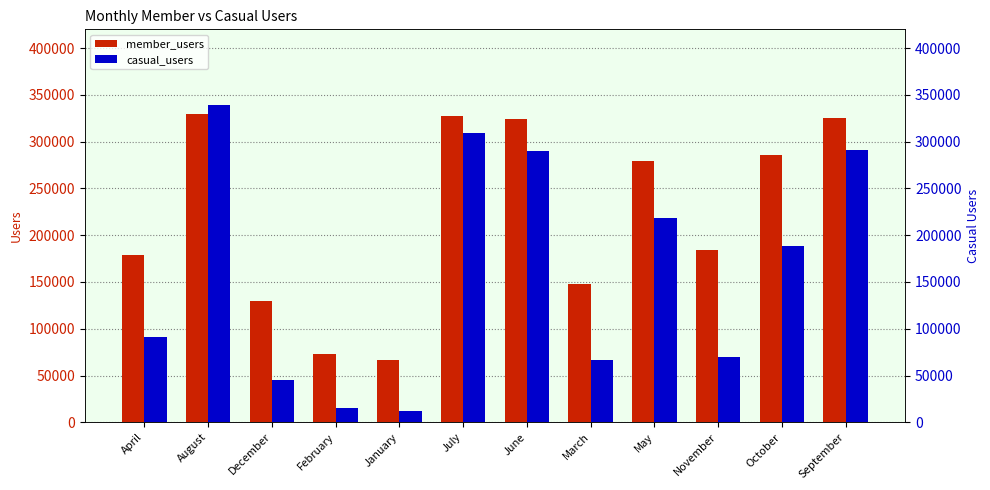

What is the difference between the maximum and minimum values in the member_users series?

262896